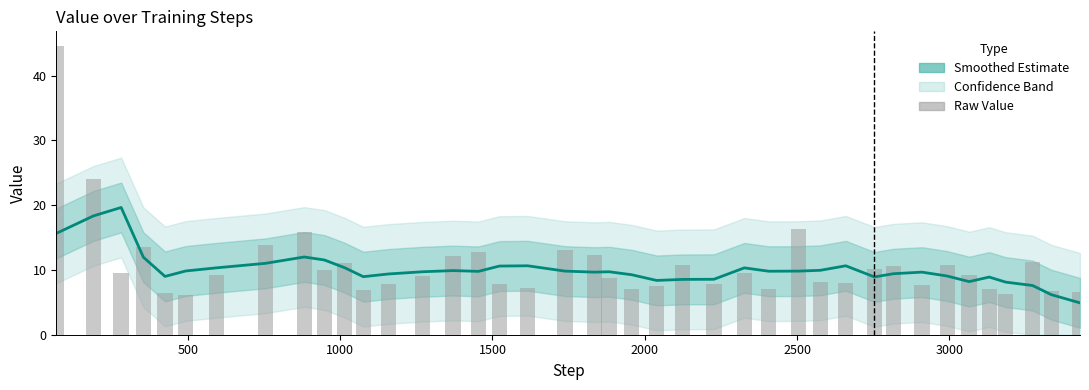

True or false: Raw Value has a value of 22.7 at 1500.

False